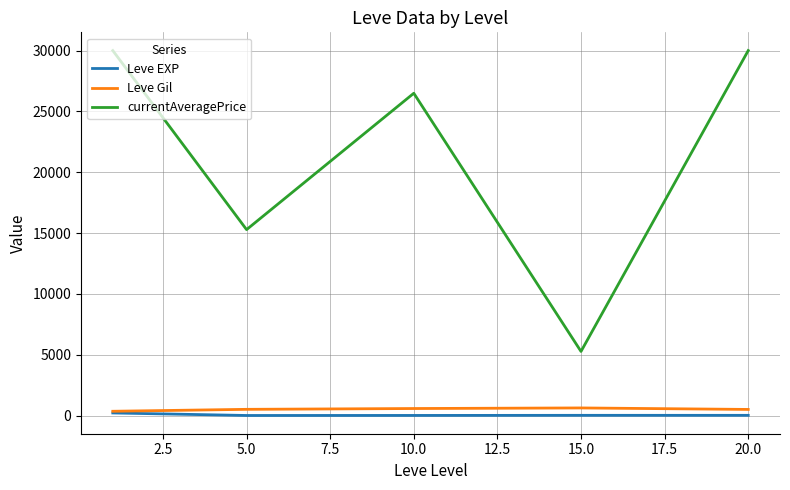

What is the lowest value of the Leve Gil series?

349.2